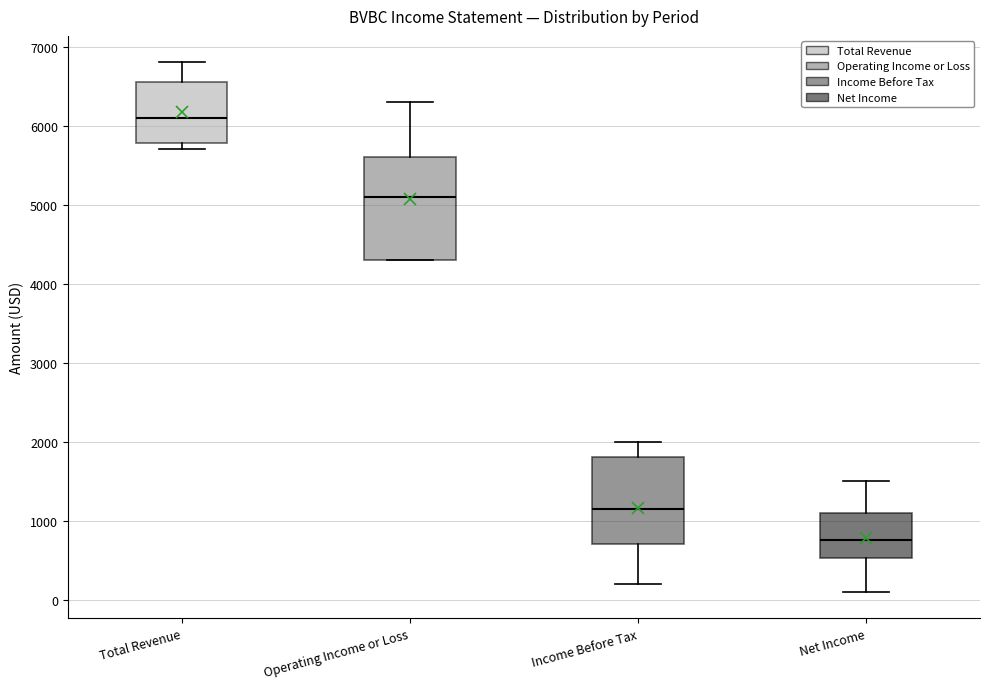

Which box has the highest median line?

Total Revenue